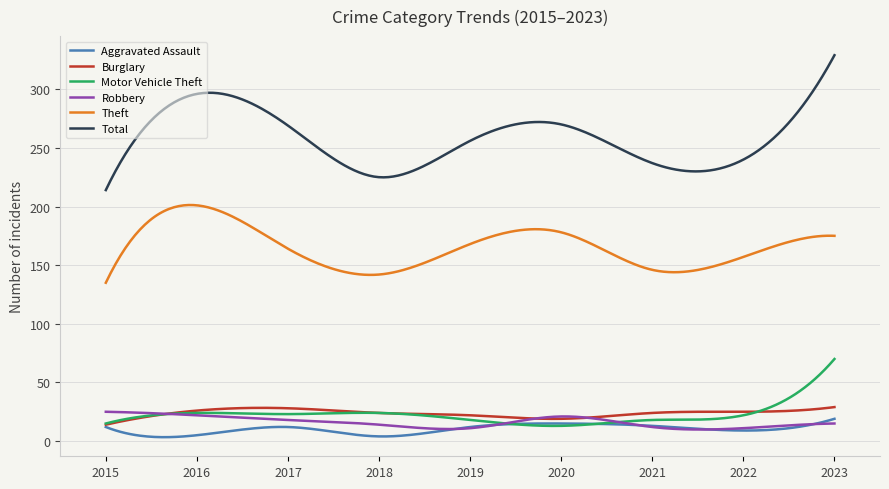

True or false: Robbery and Theft cross at least once.

False